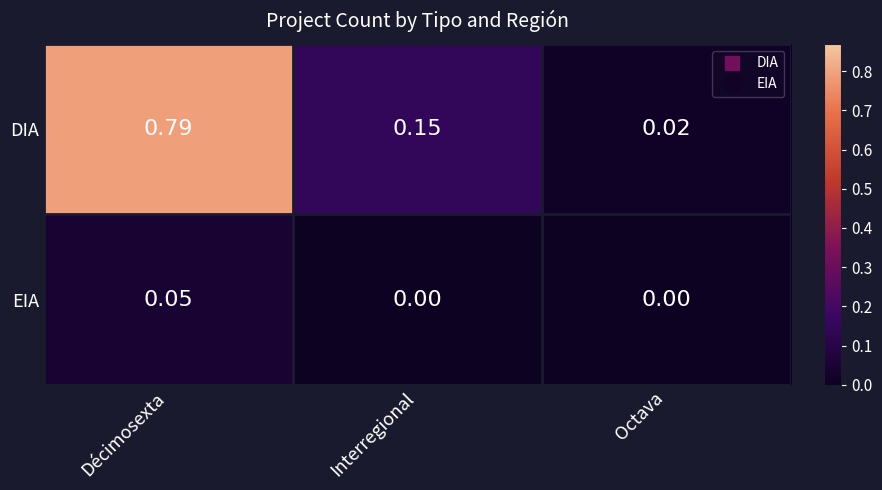

Which series has the largest range (max minus min)?

DIA